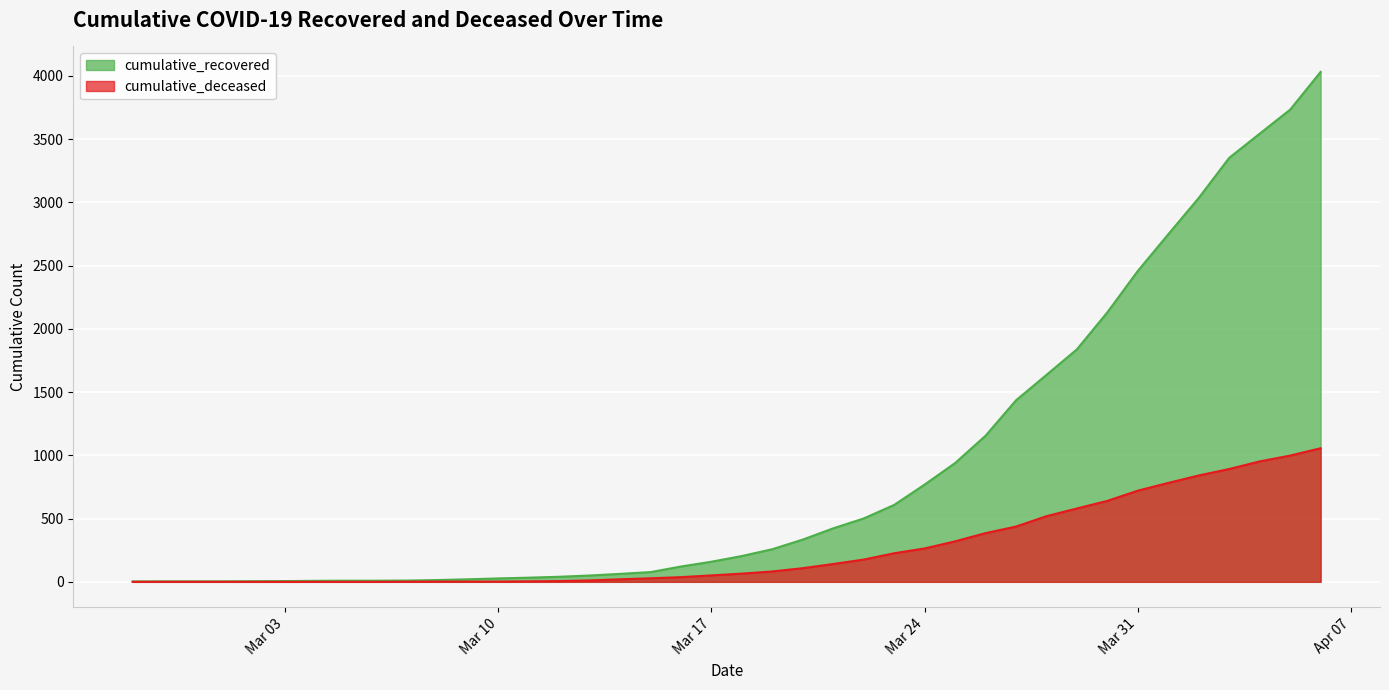

Which series has the largest range (max minus min)?

cumulative_recovered